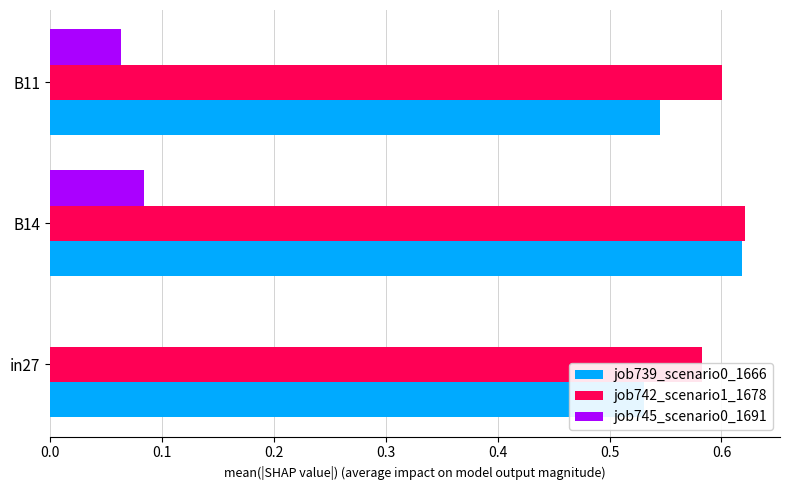

Are the bars horizontal?

Yes